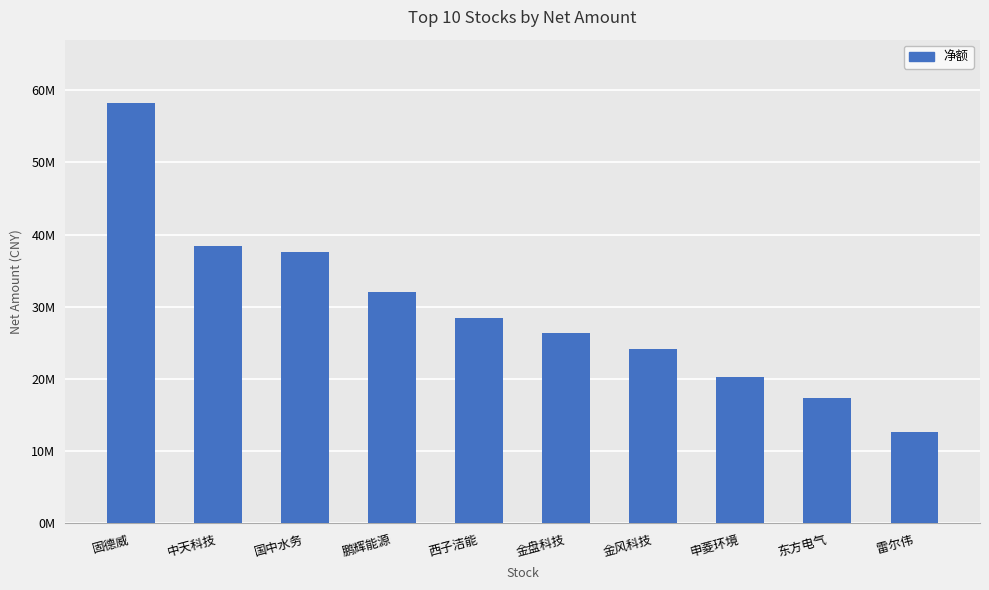

What is the smallest value displayed?

12621447